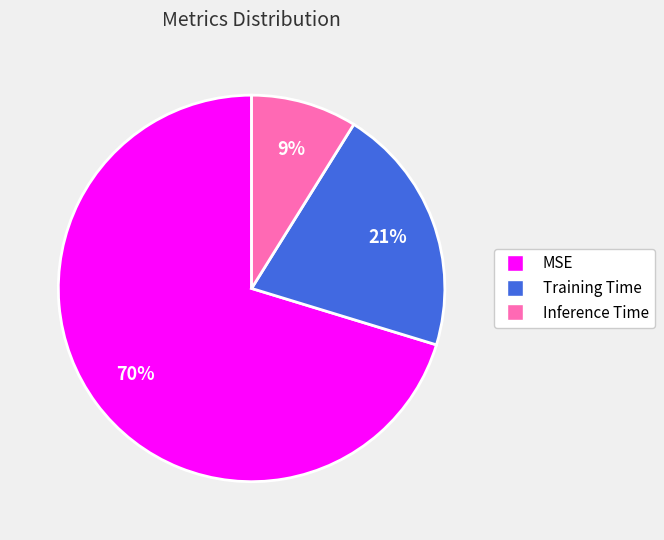

Is there a majority slice in this chart?

Yes